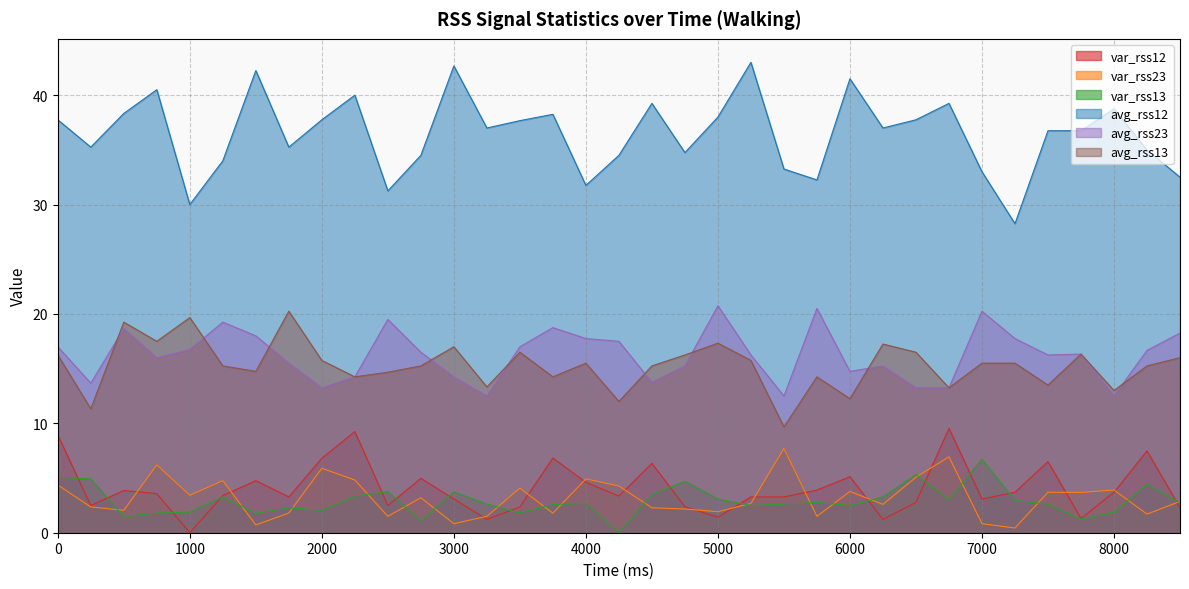

Is the value of var_rss23 at 7750 greater than the value of var_rss12 at 5250?

Yes